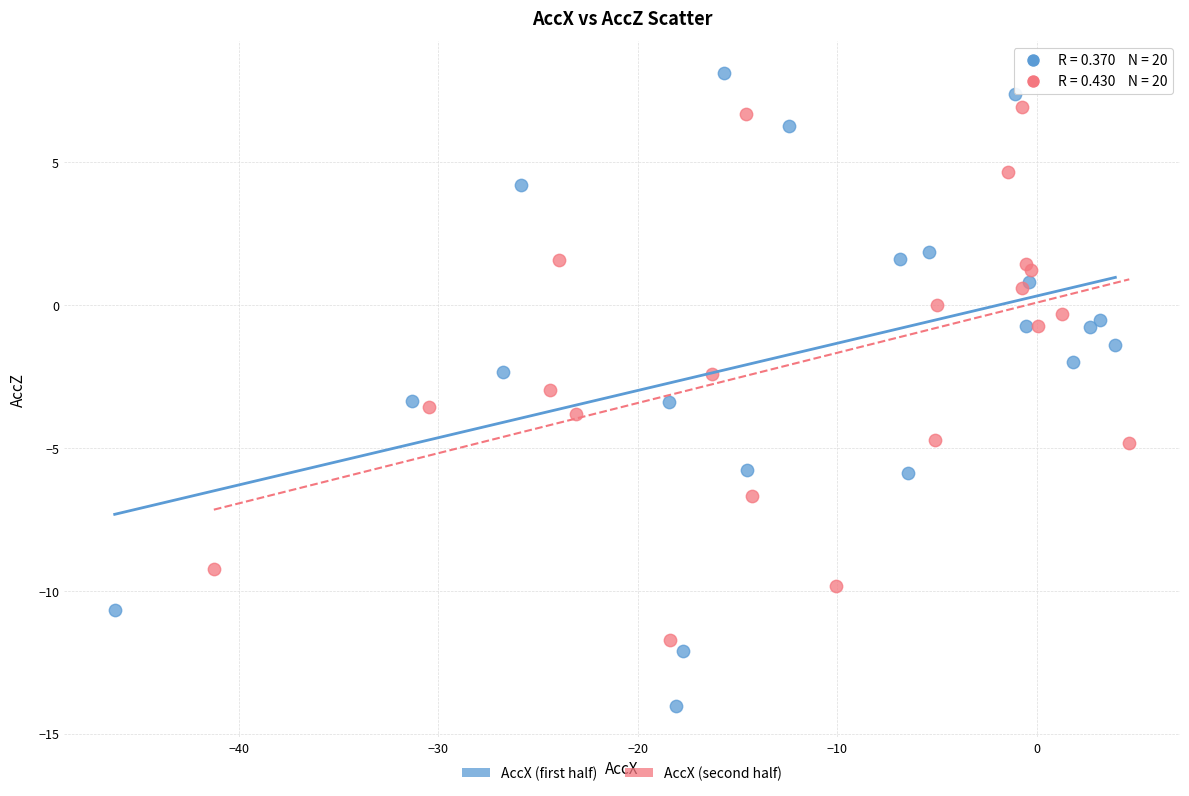

Which series contains the highest Y value?

AccX (first half)